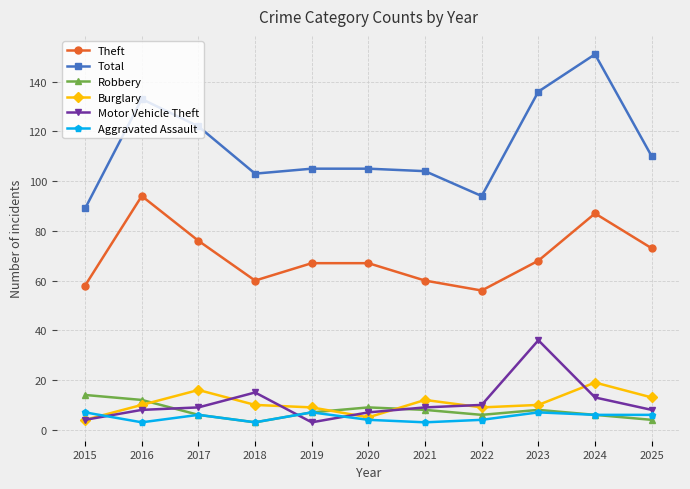

Does the chart have visible grid lines?

Yes